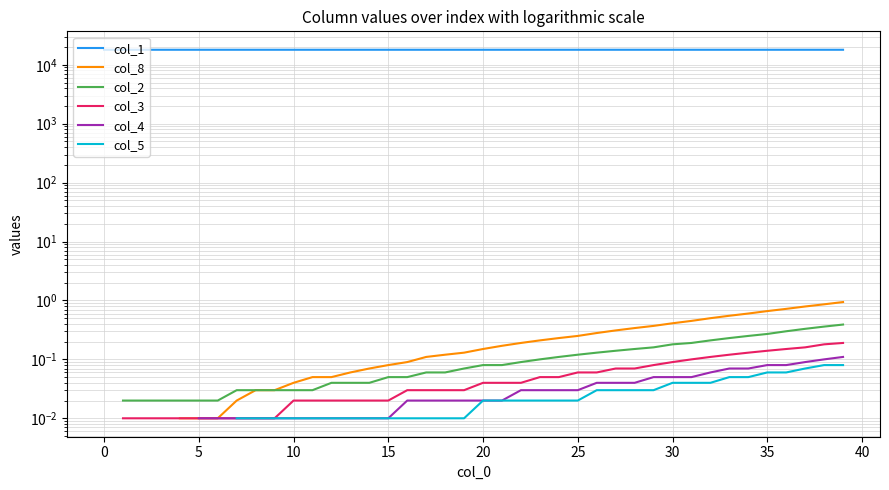

True or false: col_5 and col_2 cross at least once.

False